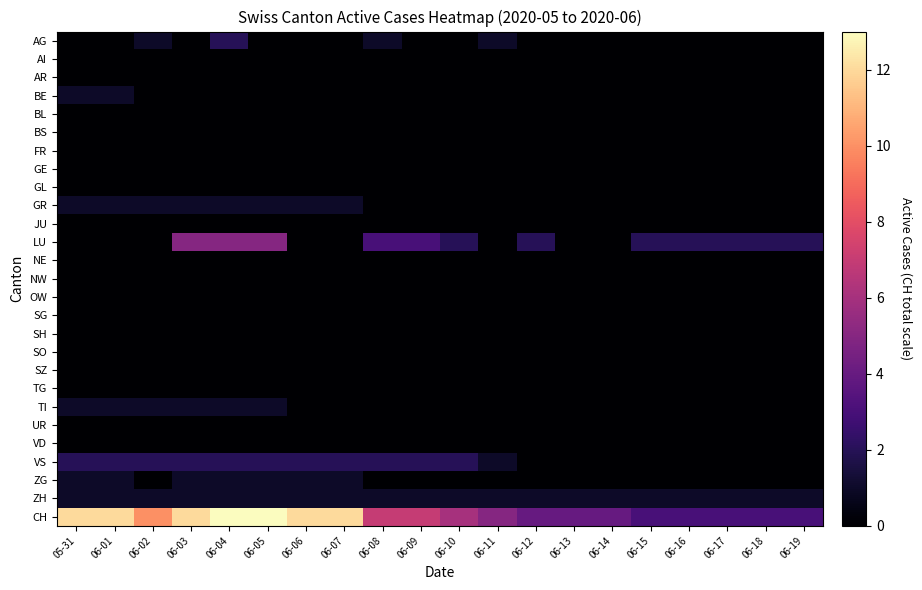

At 06-19, list the series in order from smallest to largest.

AG, AI, AR, BE, BL, BS, FR, GE, GL, GR, JU, NE, NW, OW, SG, SH, SO, SZ, TG, TI, UR, VD, VS, ZG, ZH, LU, CH